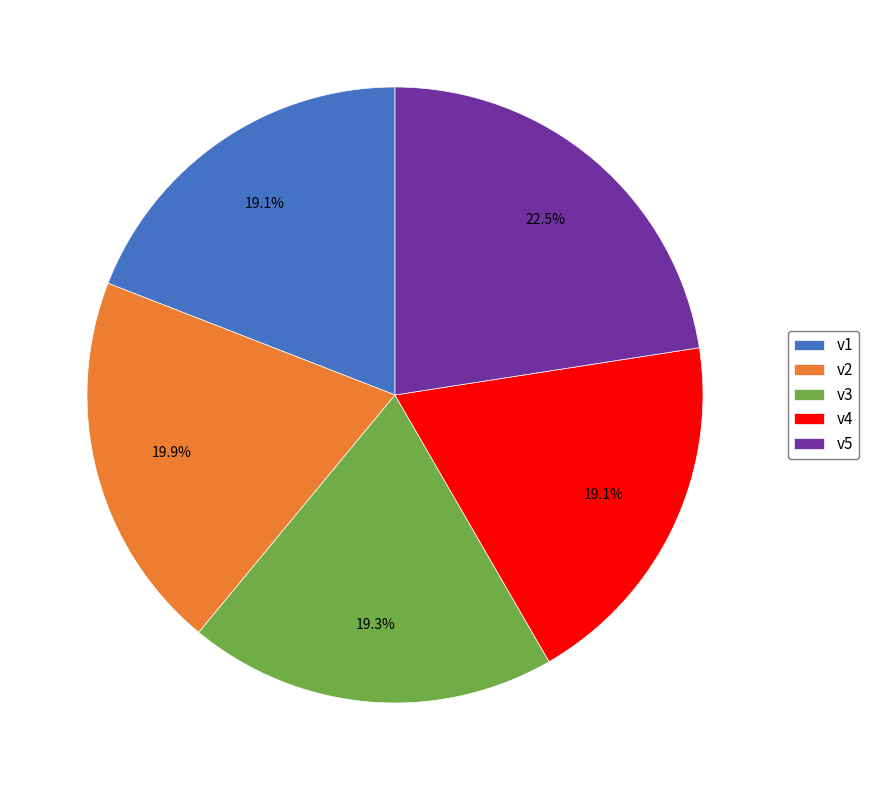

How many slices are in this pie chart?

5